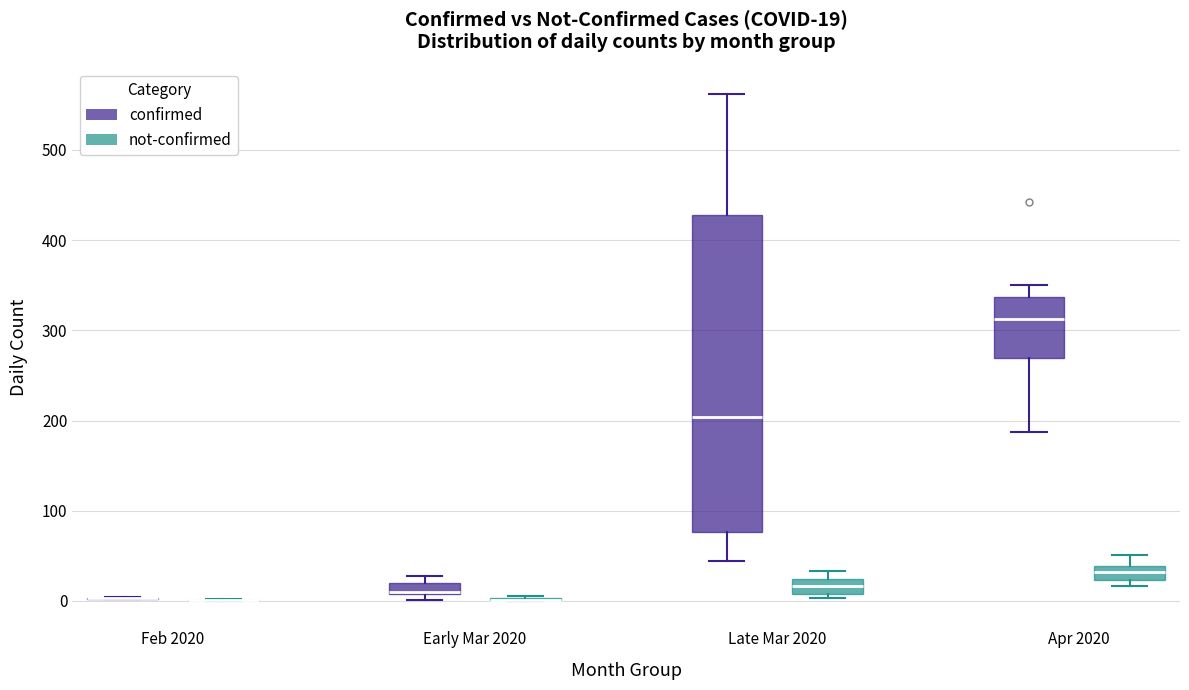

Which box is the tallest, from its lower edge to its upper edge?

Late Mar 2020 (confirmed)